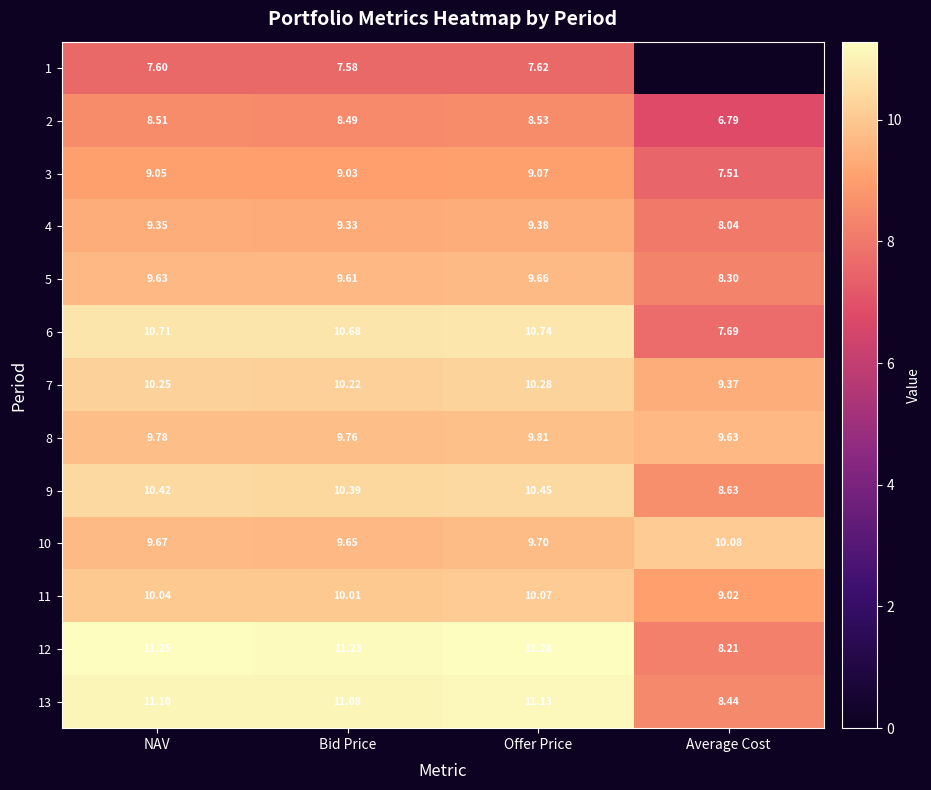

Is the value of 2 at Offer Price greater than the value of 9 at Bid Price?

No